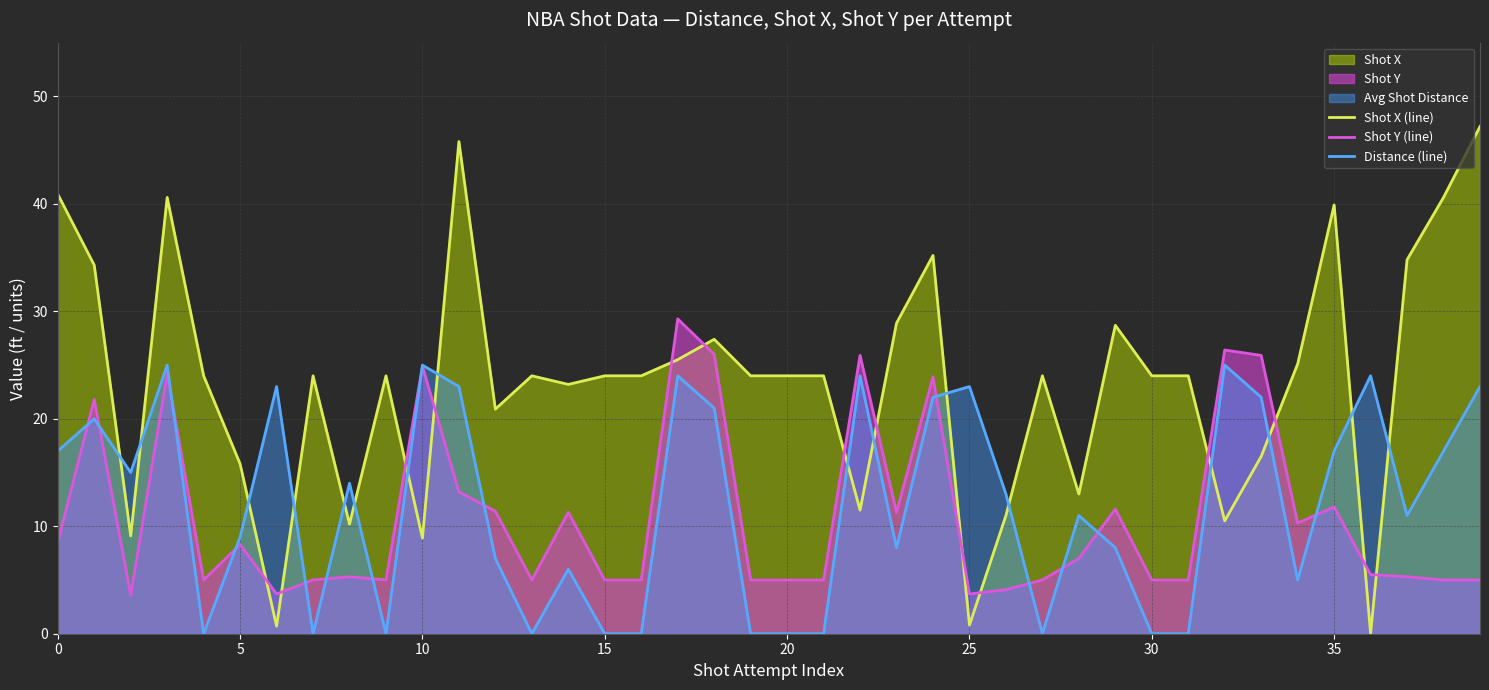

Which series has the largest total across all categories?

Shot X (line)